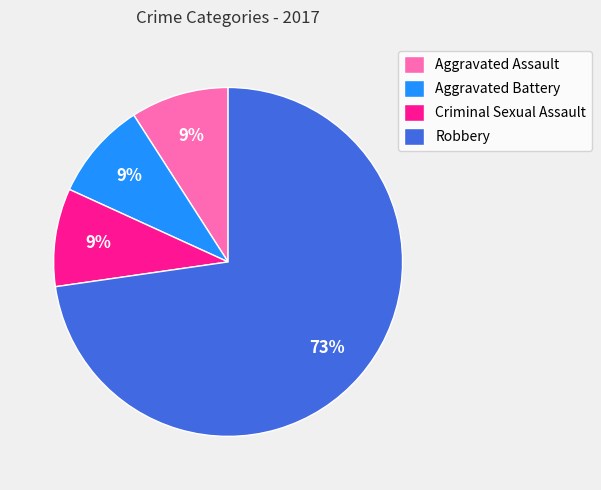

To the nearest percent, what is the difference between the Robbery and Aggravated Assault slice percentages?

64%